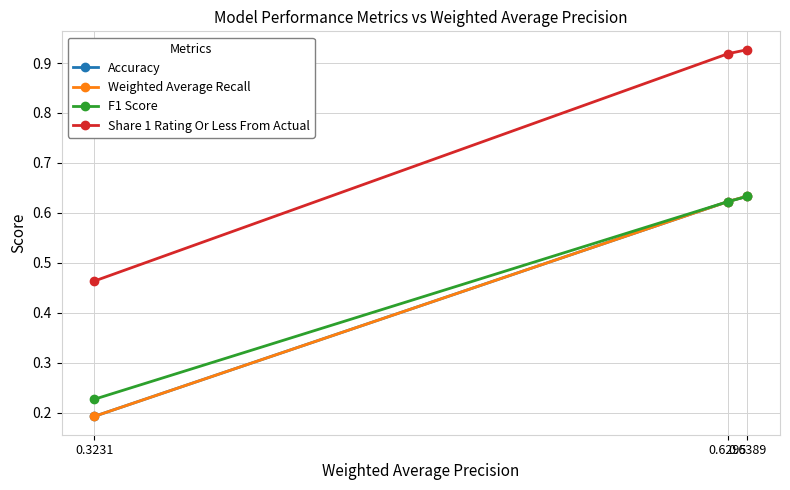

Rank the categories by F1 Score value from lowest to highest.

0.3231, 0.6295, 0.6389